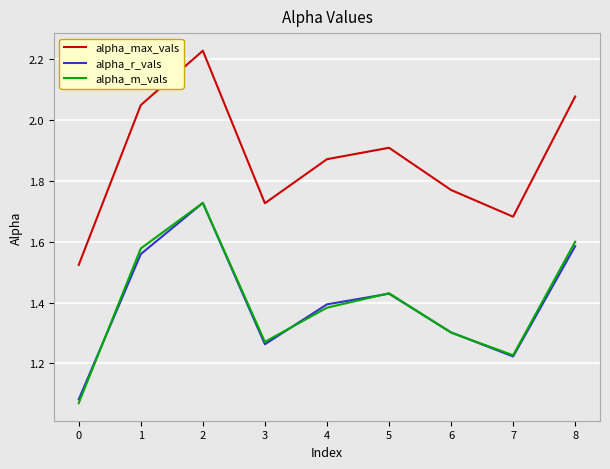

The value of alpha_max_vals at 1 is 2.9. True or false?

False